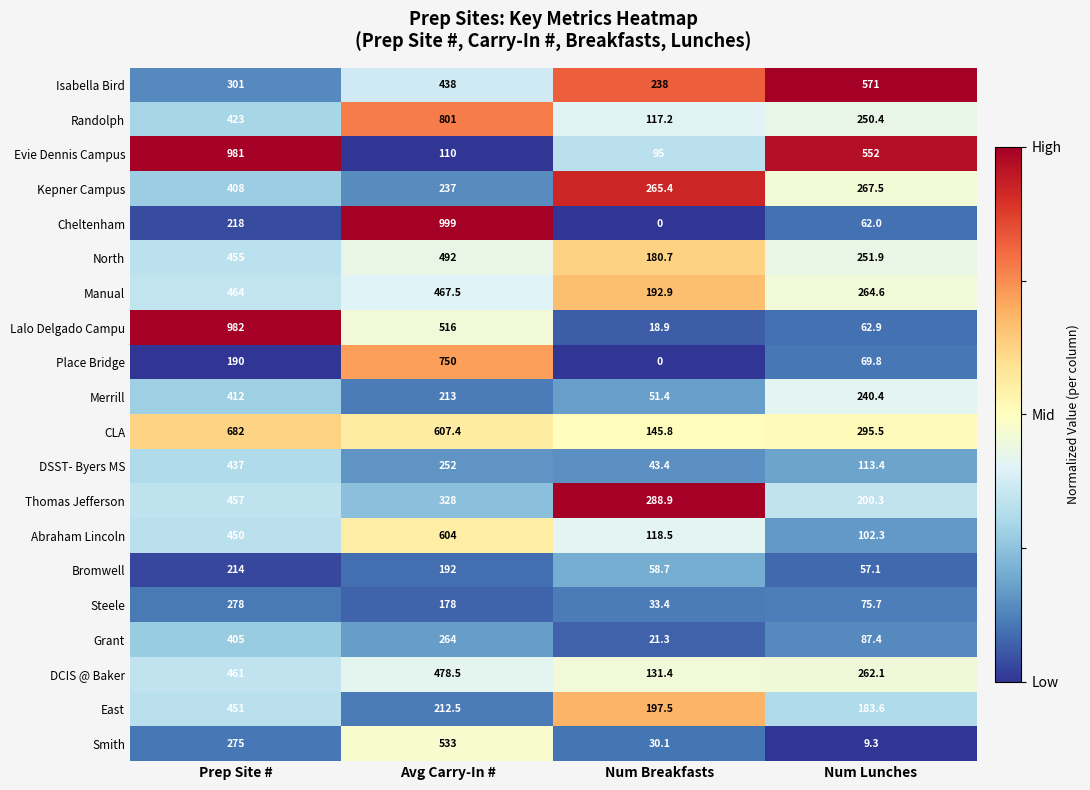

Is it true that East equals 122.1 at Num Lunches?

False